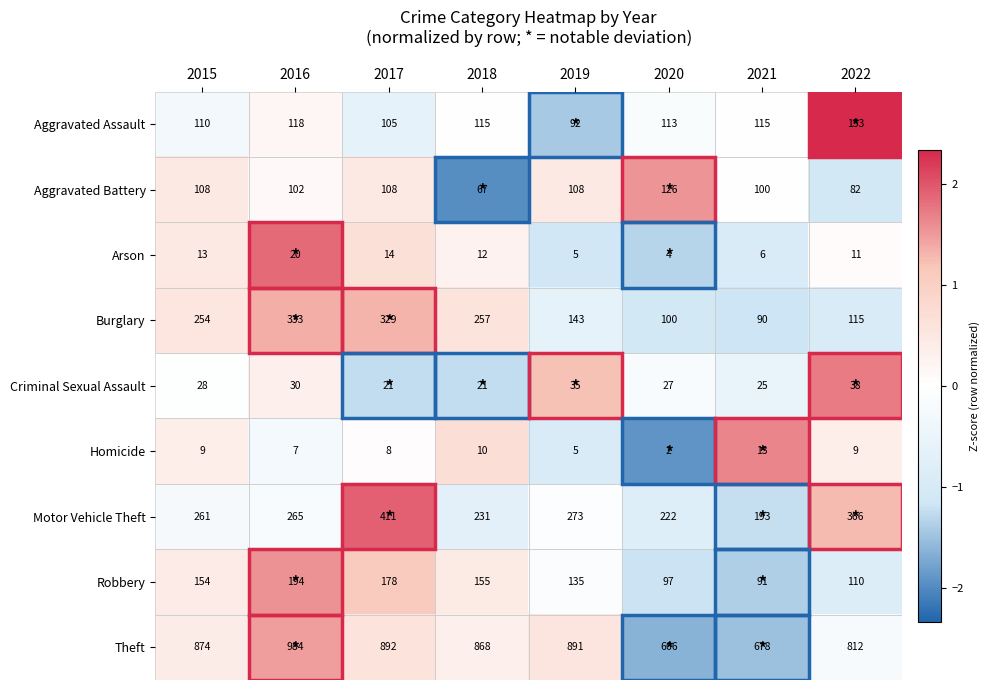

True or false: Aggravated Battery has a value of 102 at 2016.

True